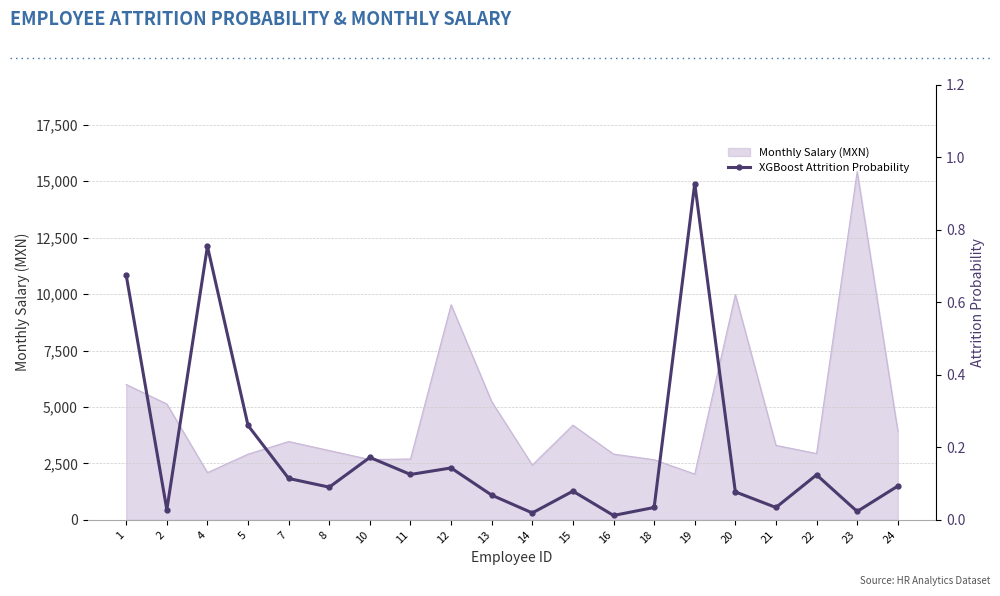

Which has a higher value, 4 or 10?

4